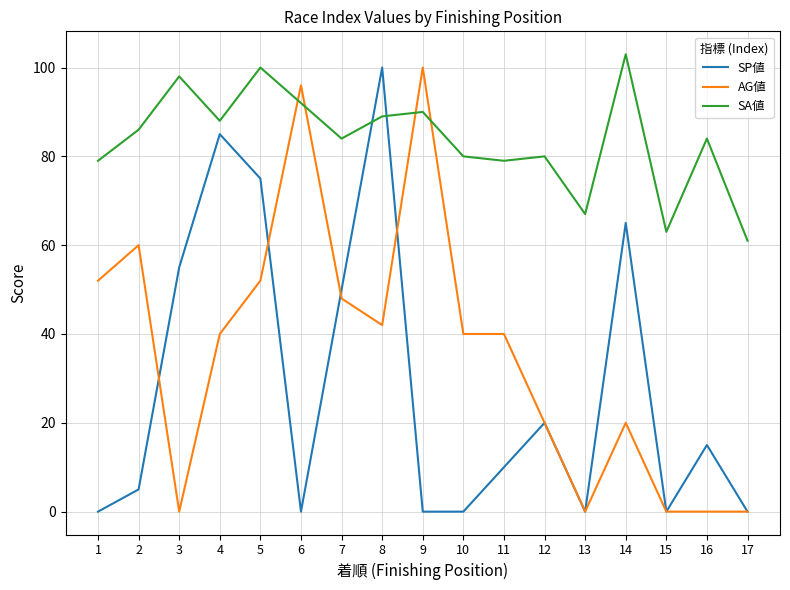

What is the sum of all AG値 values?

610